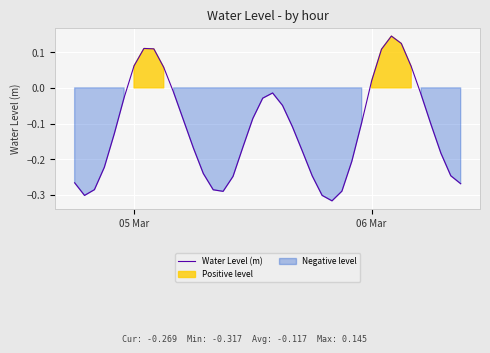

What is the value of the 16th point from the left?

-0.3